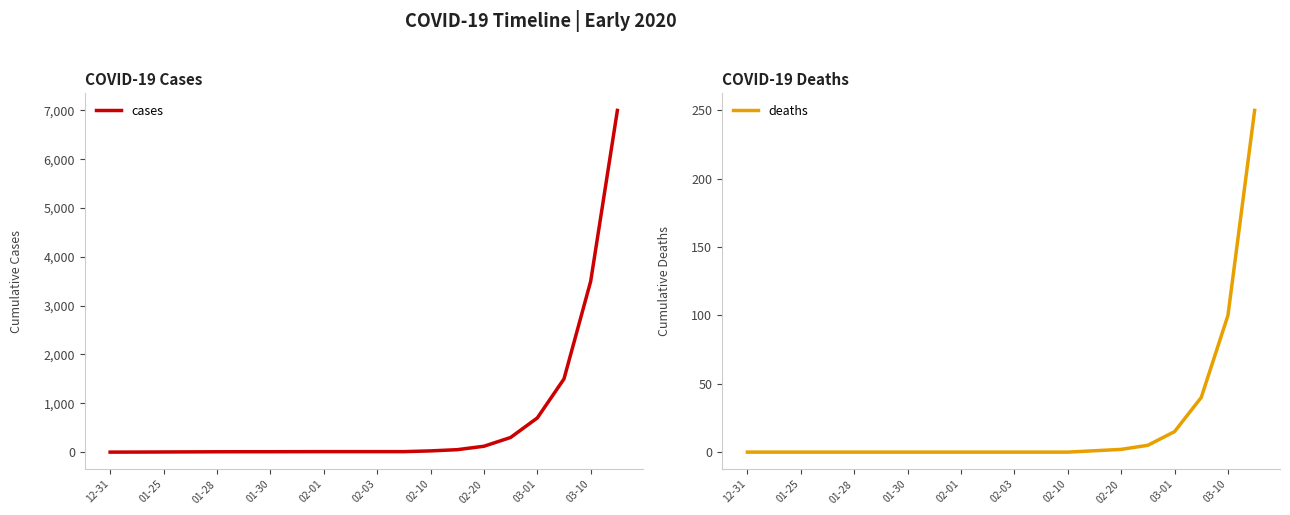

Reading right to left, transcribe all the data shown in this chart.

cases: 7000	3500	1500	700	300	120	50	25	10	10	10	10	9	8	8	7	5	3	1	0
deaths: 250	100	40	15	5	2	1	0	0	0	0	0	0	0	0	0	0	0	0	0